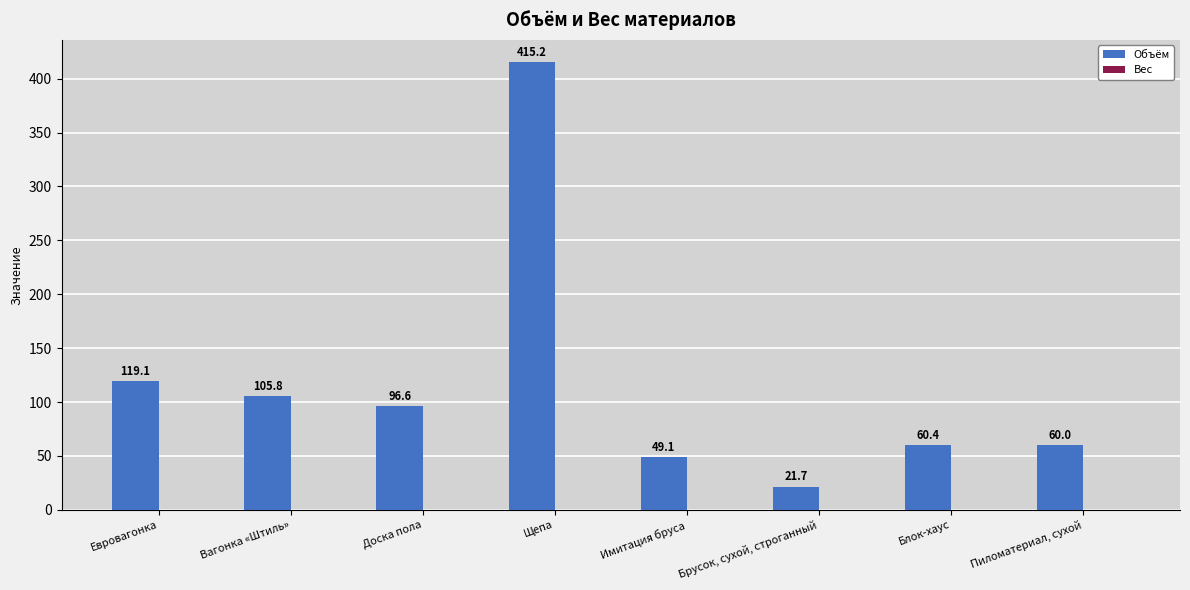

Does the chart contain any negative values?

No